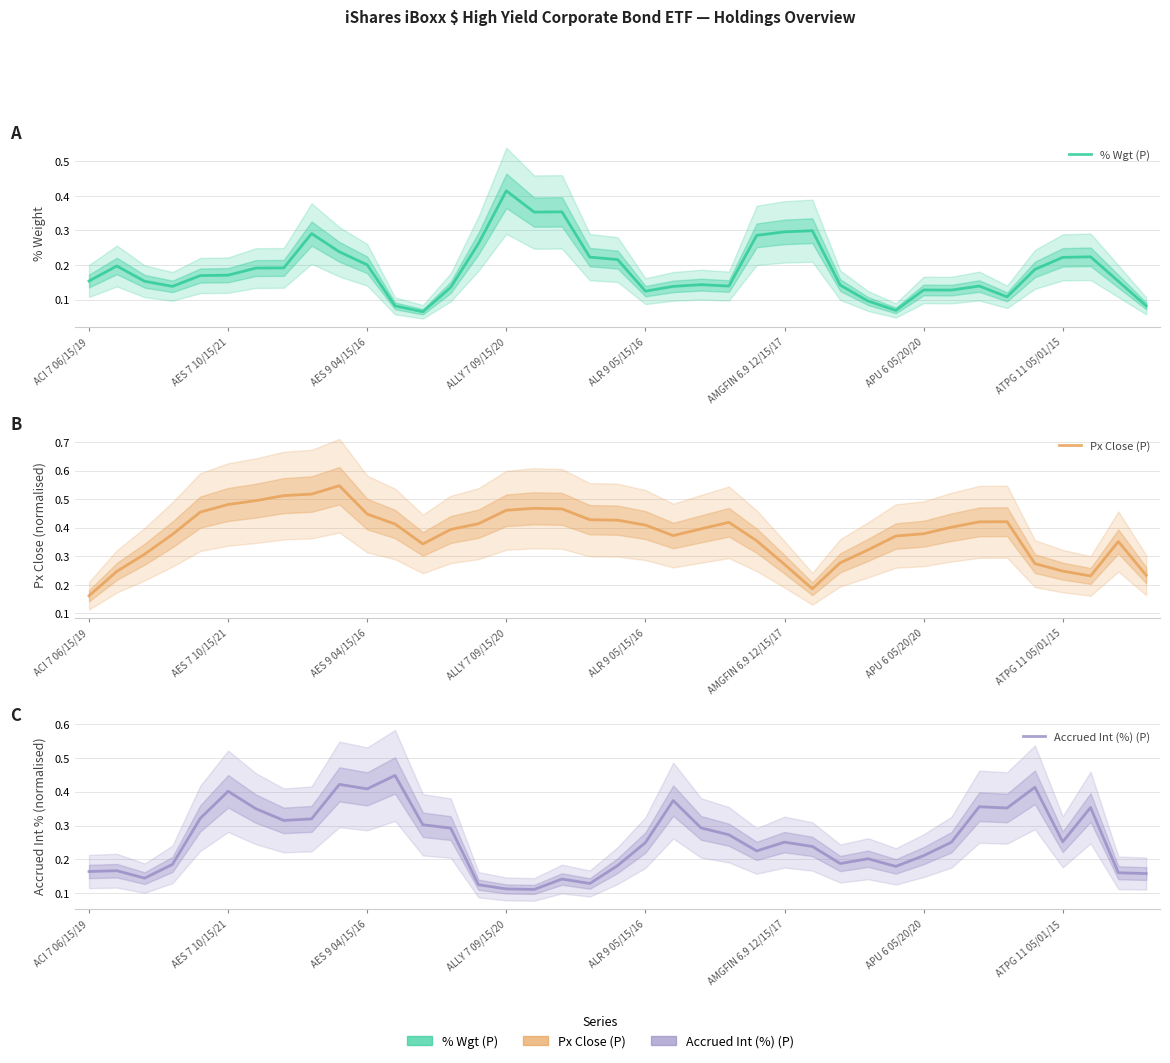

What is the highest value of the Px Close (P) series?

0.5